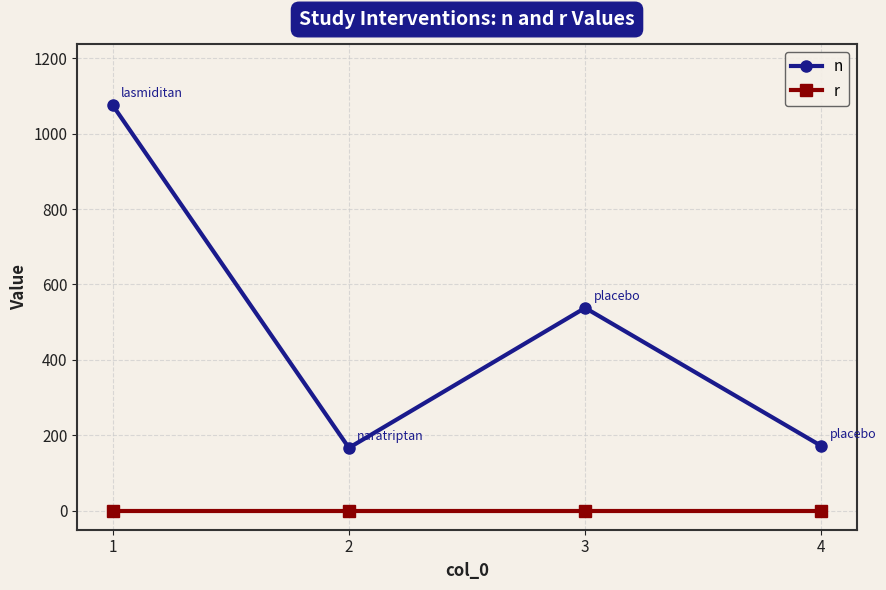

What is the maximum value shown in the chart?

1075